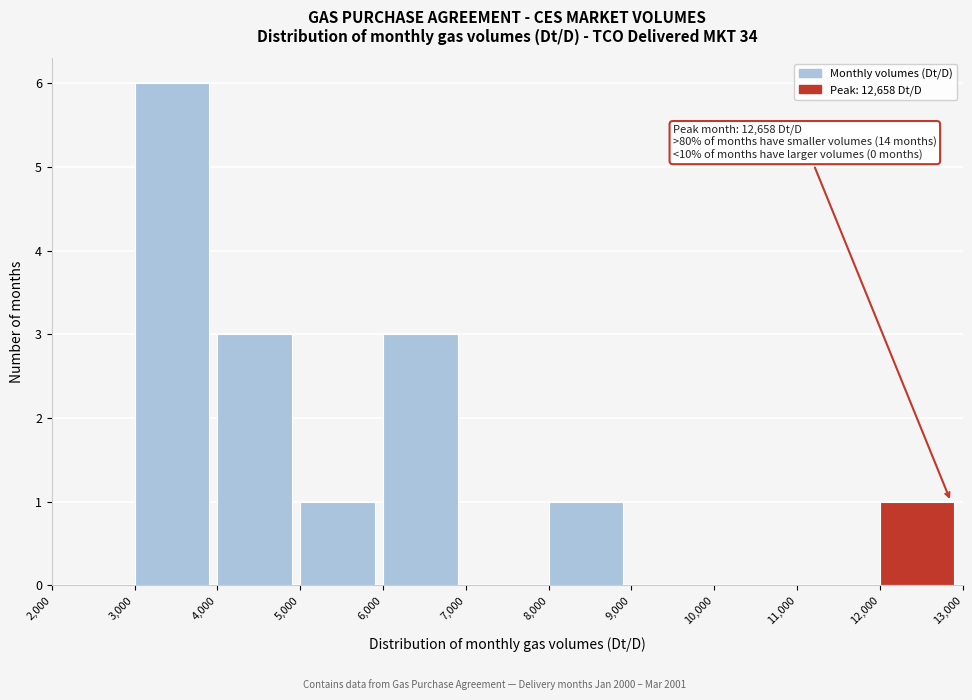

Over which range of the x-axis is the bar tallest?

3,000 to 4,000